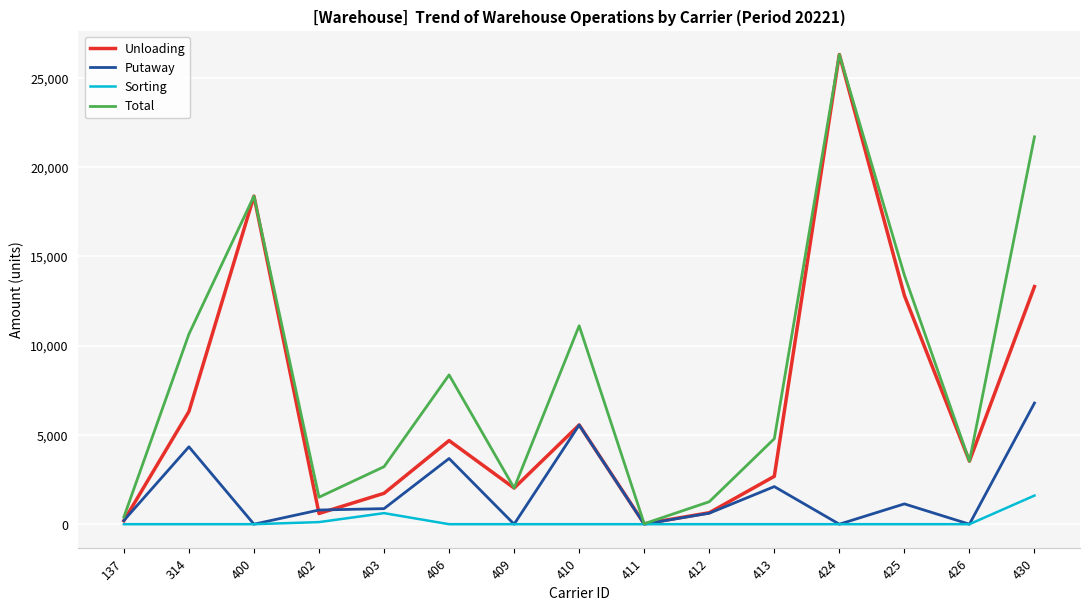

Rank the series at 314 from lowest to highest value.

Sorting, Putaway, Unloading, Total